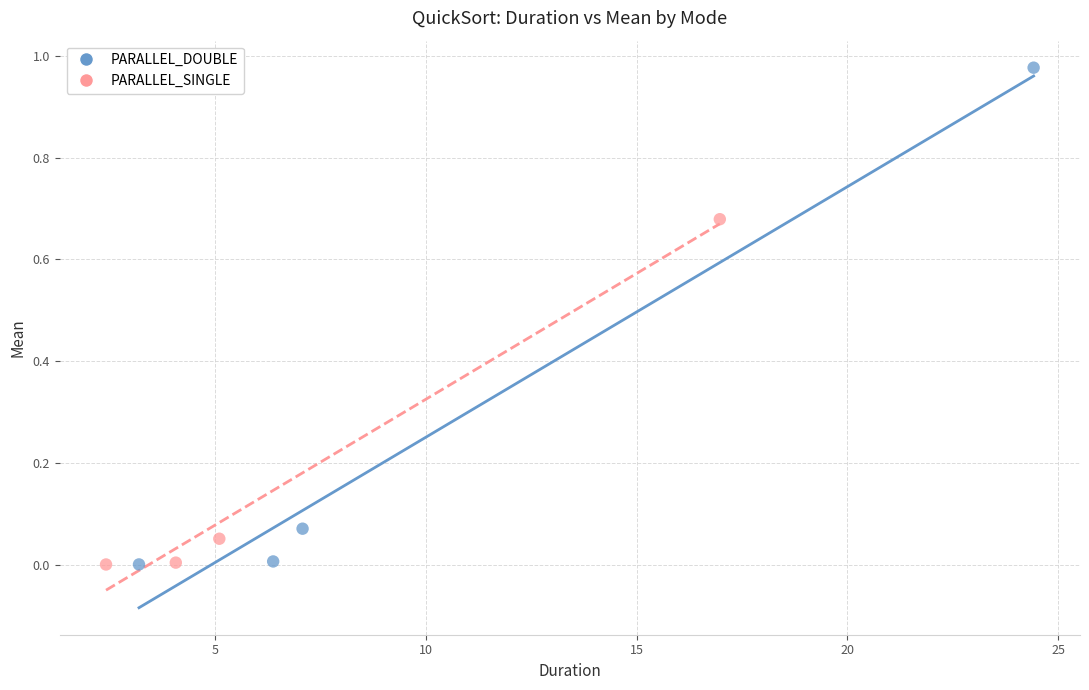

Which series reaches the maximum Y coordinate?

PARALLEL_DOUBLE